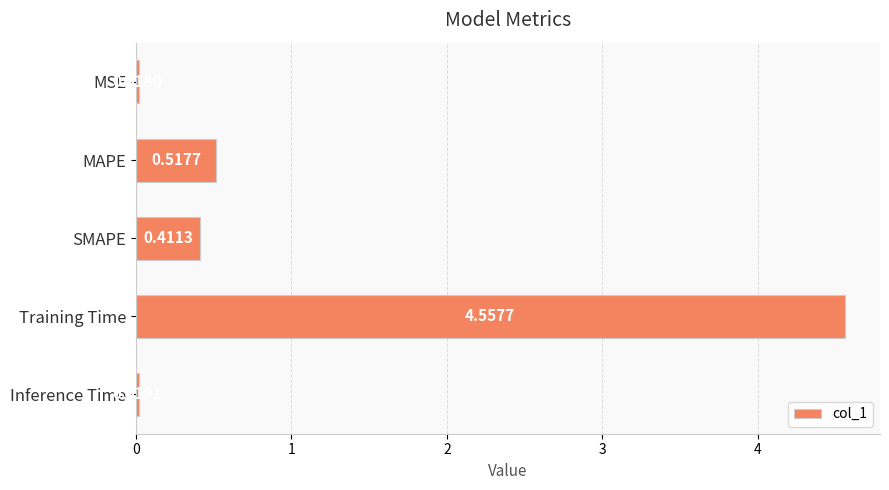

What is the sum of all values?

5.5